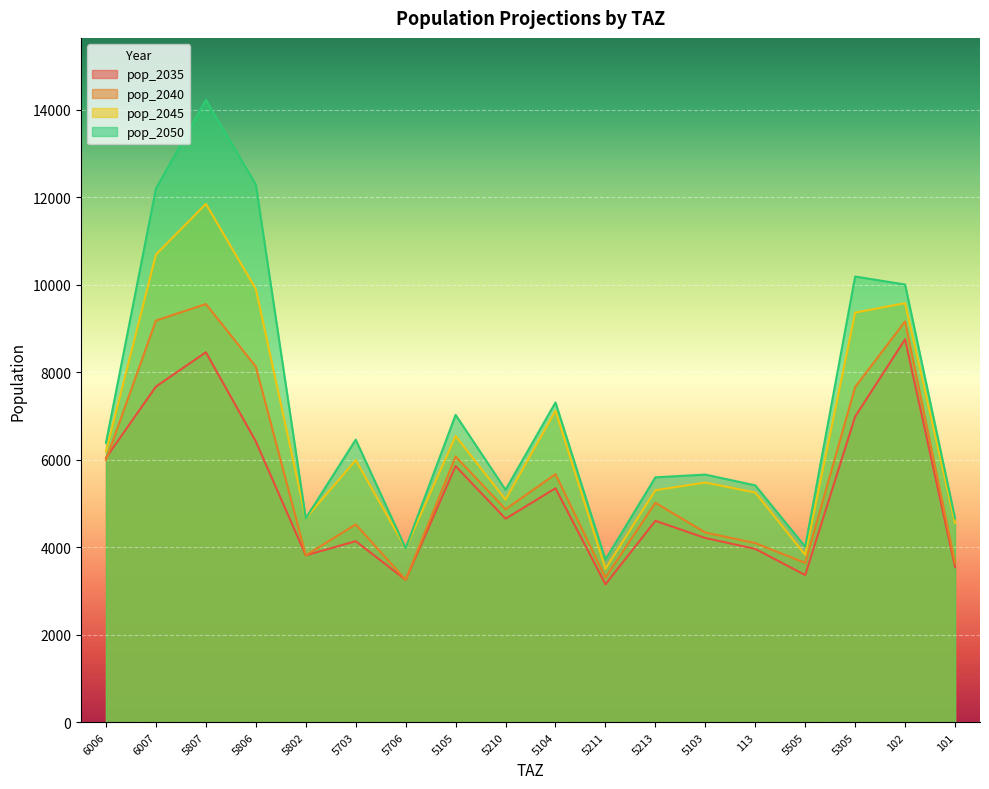

Is it true that pop_2040 equals 5667.8 at 5104?

True